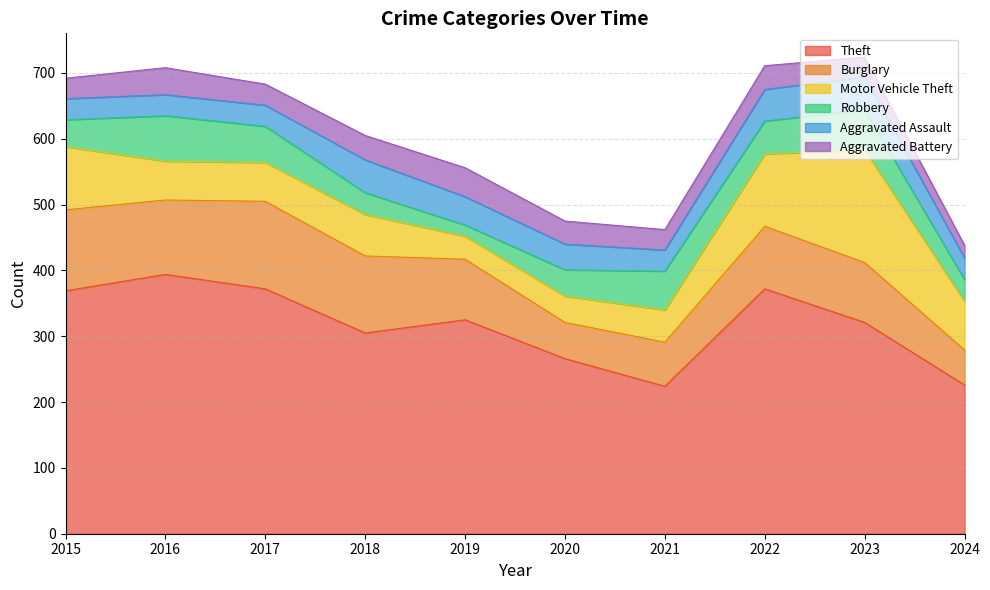

Which category has the lowest value across all series?

2019